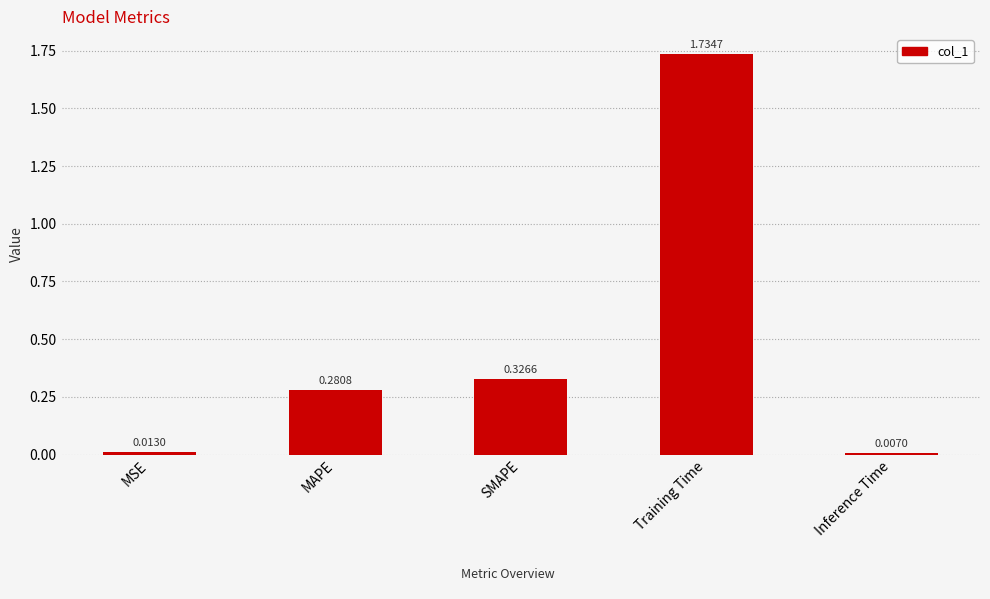

What position from the left is Training Time?

4